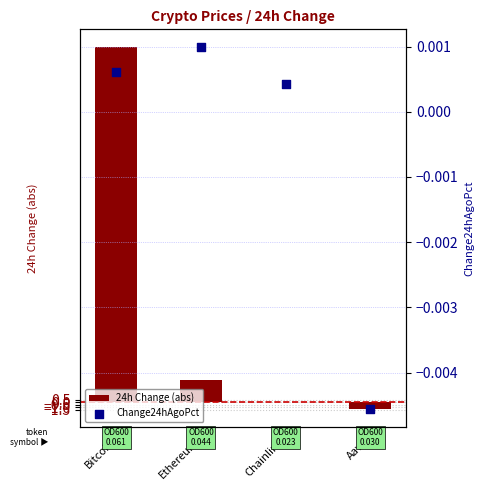

Which series has the largest Y range (max minus min)?

24h Change (abs)